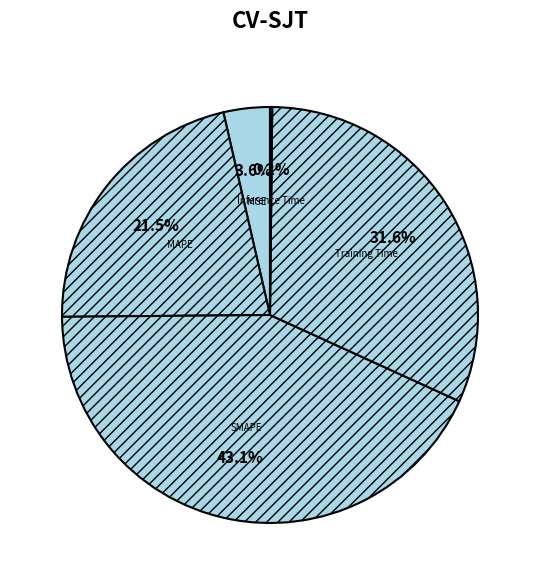

Combined, do SMAPE and Training Time account for over 50%?

Yes